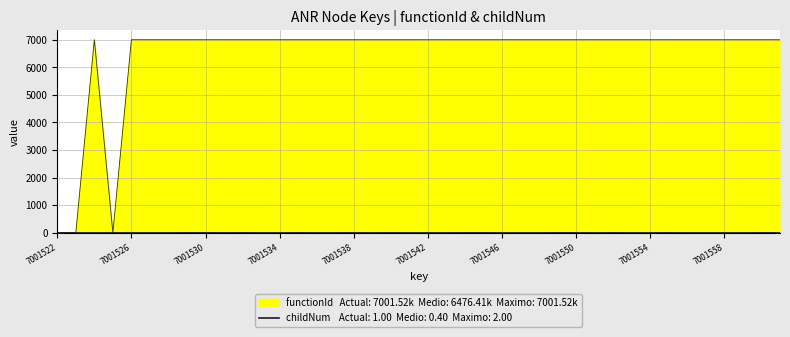

Which has a higher value, 32 or 27?

27